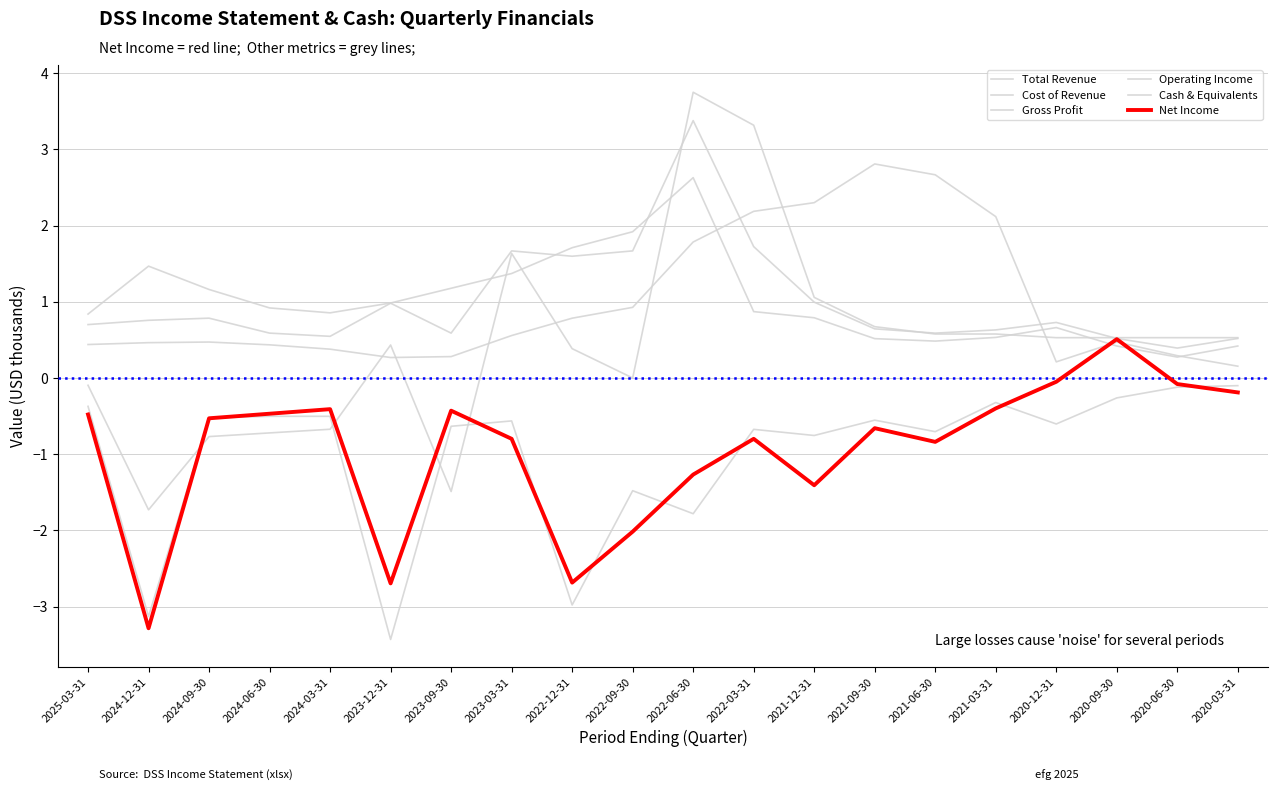

How many lines are shown in the chart?

6